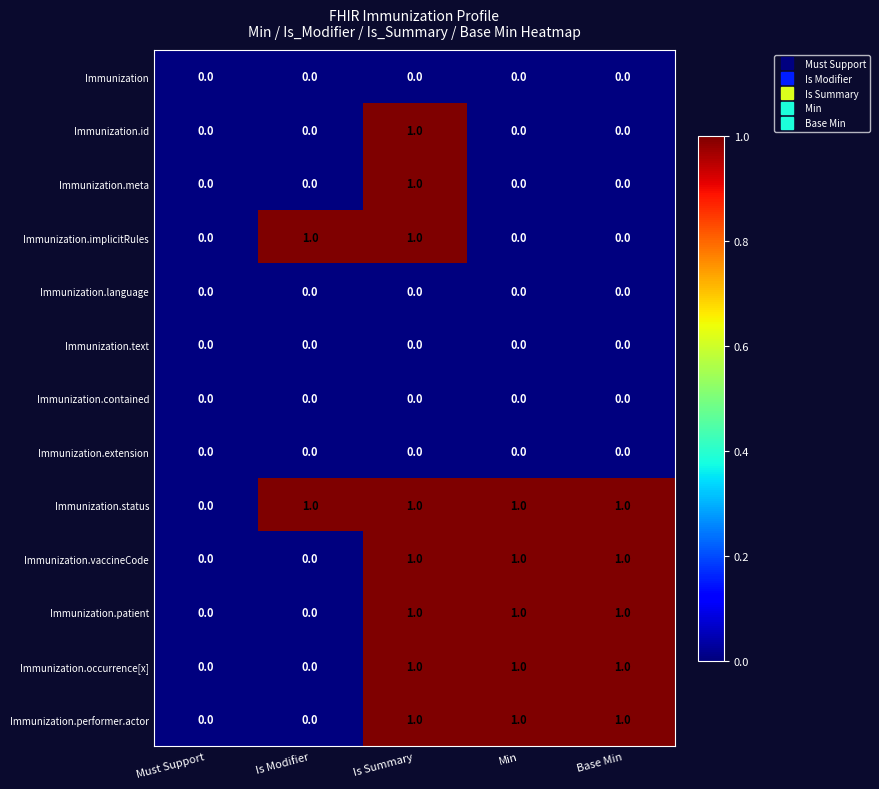

How many Immunization.id values are between 0 and 1?

5